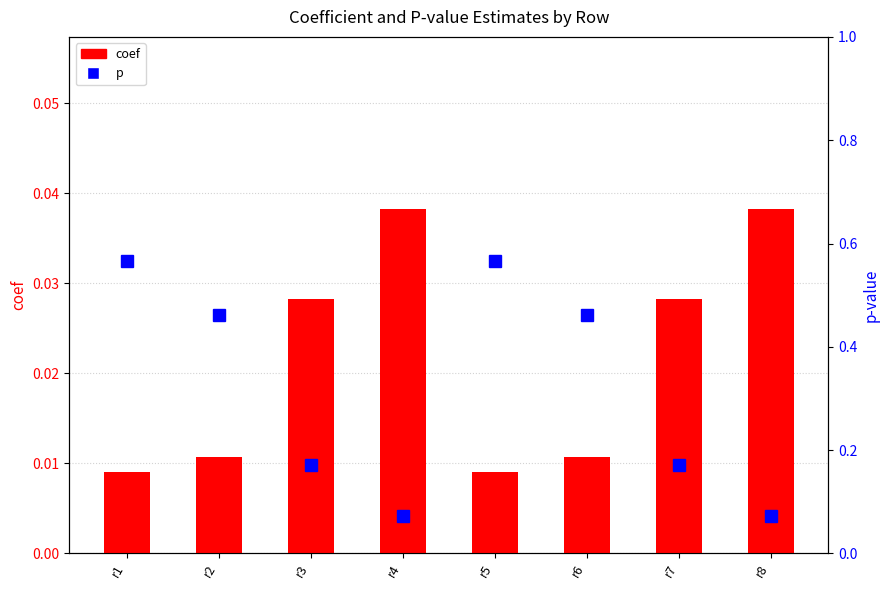

How many distinct data groups are displayed?

2